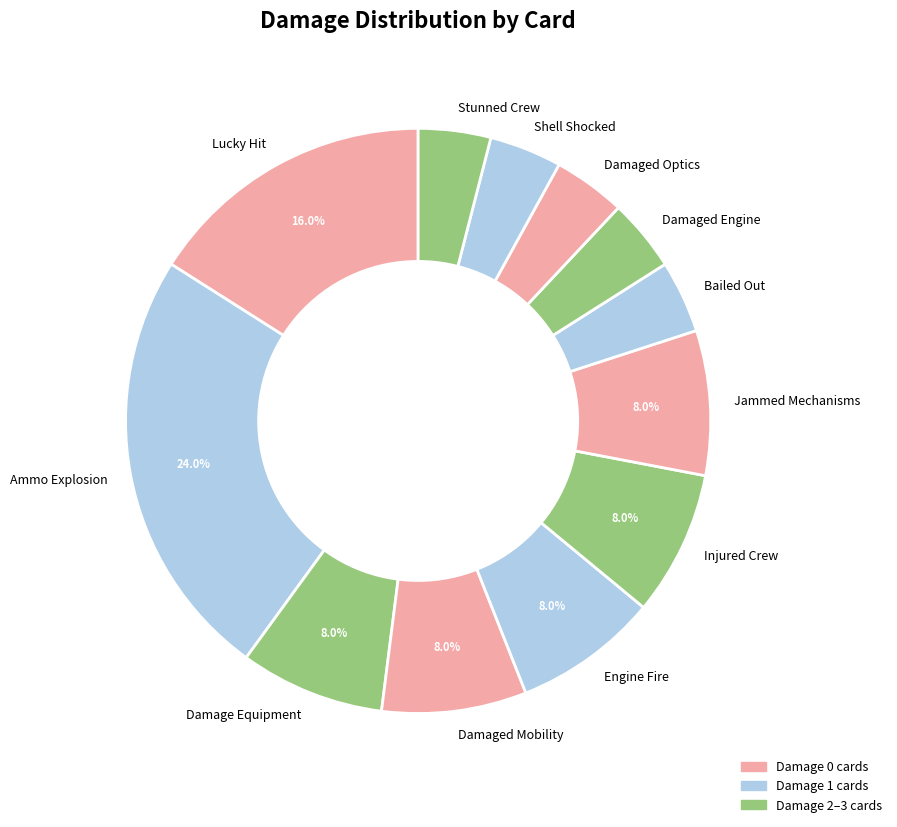

How many segments does this pie chart have?

12